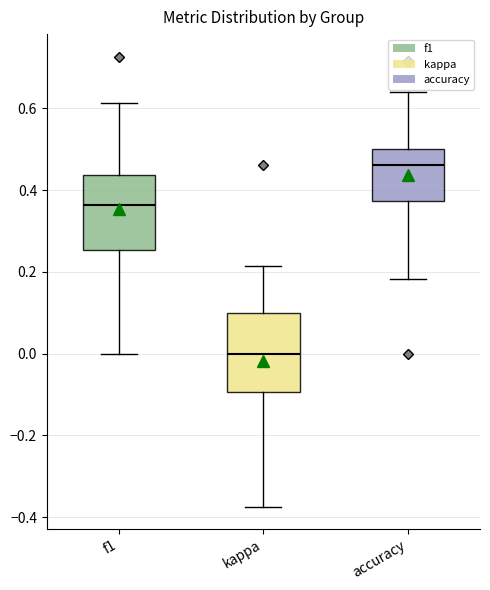

Reading left to right, read every box against the y-axis: the position of its median line, the range the box covers, and the ends of its whiskers. The values are not printed on the chart, so give them approximately, as read against the axis.

f1: median 0.36, box 0.26 to 0.44, whiskers 0.00 to 0.62
kappa: median 0.00, box -0.10 to 0.10, whiskers -0.38 to 0.22
accuracy: median 0.46, box 0.38 to 0.50, whiskers 0.18 to 0.64